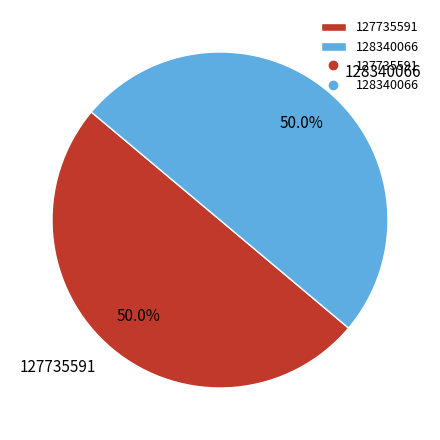

Is the sum of 128340066 and 127735591 greater than half?

Yes